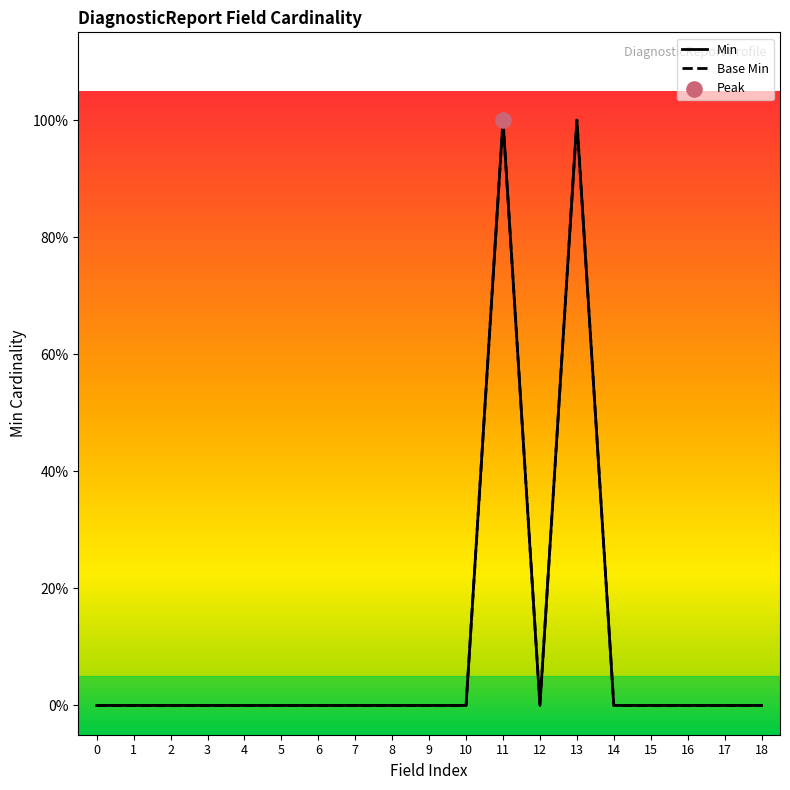

At how many categories does at least one series exceed 0?

2